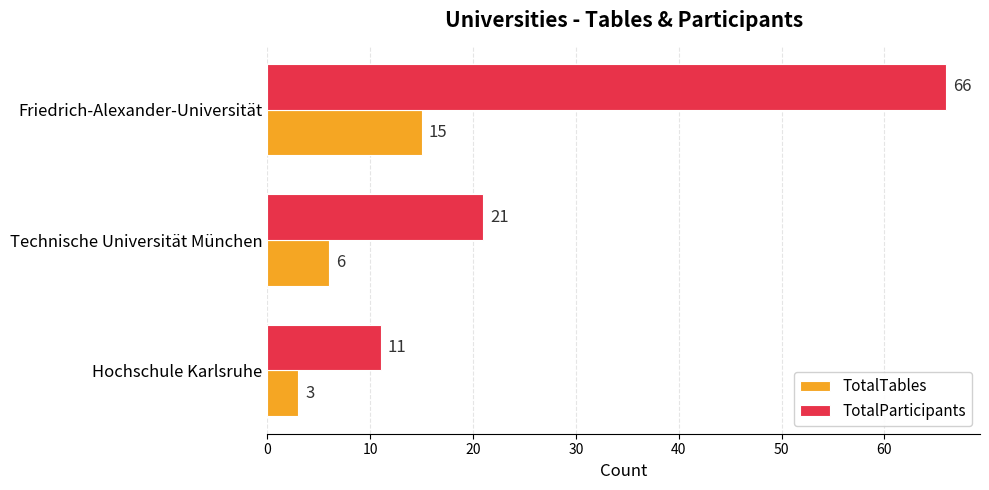

Rank the series by their average value, from highest to lowest.

TotalParticipants, TotalTables